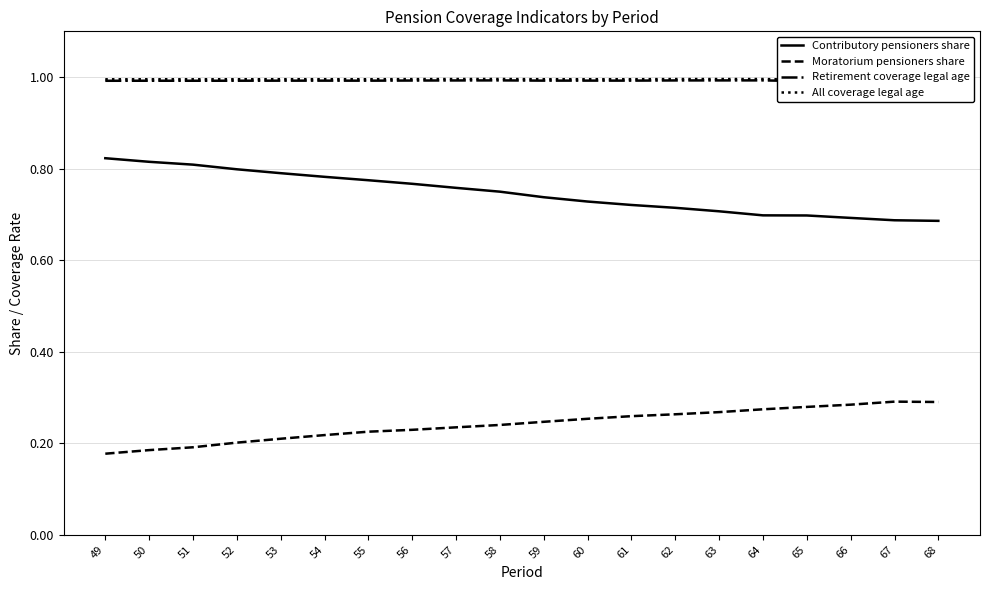

Reading left to right, list all the values displayed in this chart.

Contributory pensioners share: 0.8	0.8	0.8	0.8	0.8	0.8	0.8	0.8	0.8	0.7	0.7	0.7	0.7	0.7	0.7	0.7	0.7	0.7	0.7	0.7
Moratorium pensioners share: 0.2	0.2	0.2	0.2	0.2	0.2	0.2	0.2	0.2	0.2	0.2	0.3	0.3	0.3	0.3	0.3	0.3	0.3	0.3	0.3
Retirement coverage legal age: 1.0	1.0	1.0	1.0	1.0	1.0	1.0	1.0	1.0	1.0	1.0	1.0	1.0	1.0	1.0	1.0	1.0	1.0	1.0	1.0
All coverage legal age: 1.0	1.0	1.0	1.0	1.0	1.0	1.0	1.0	1.0	1.0	1.0	1.0	1.0	1.0	1.0	1.0	1.0	1.0	1.0	1.0